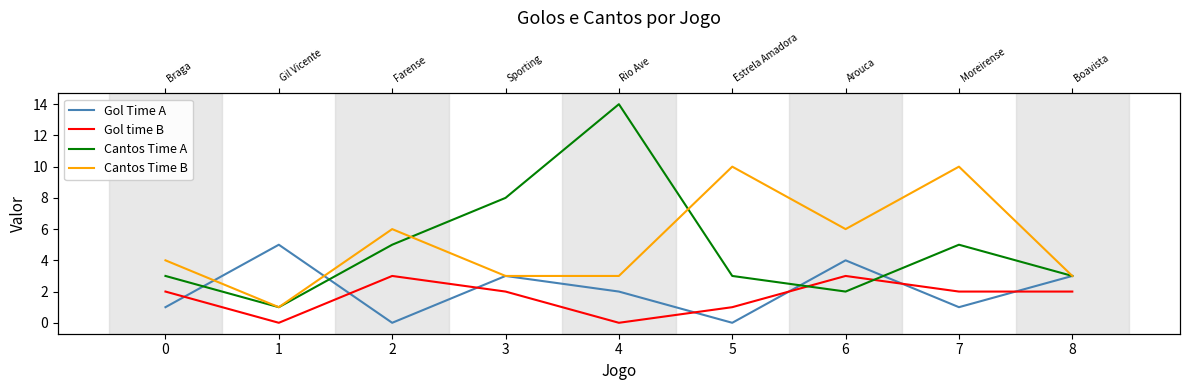

True or false: Gol Time A and Cantos Time A cross at least once.

True